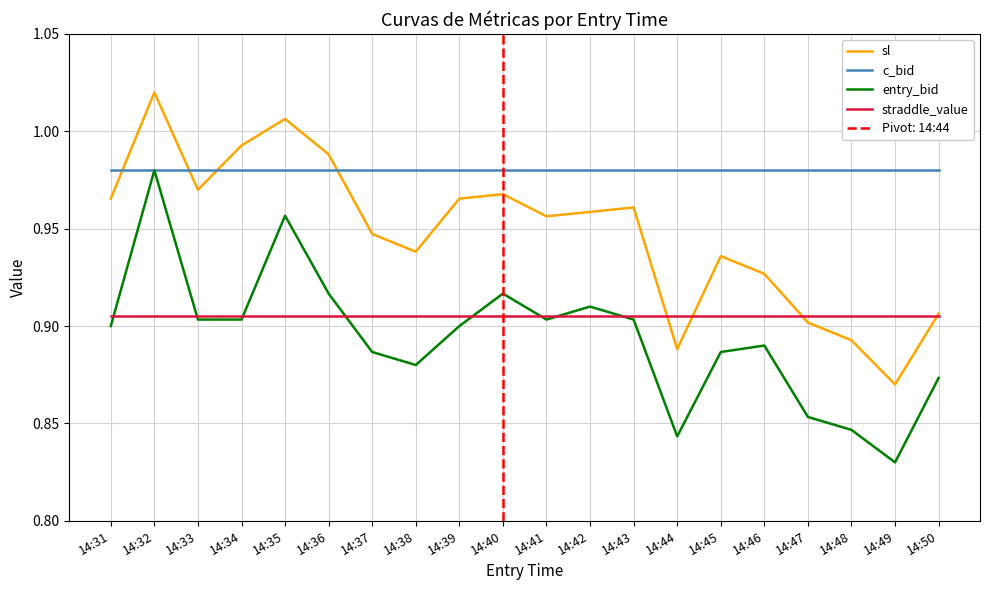

Where do straddle_value and entry_bid first cross each other?

14:31 and 14:32